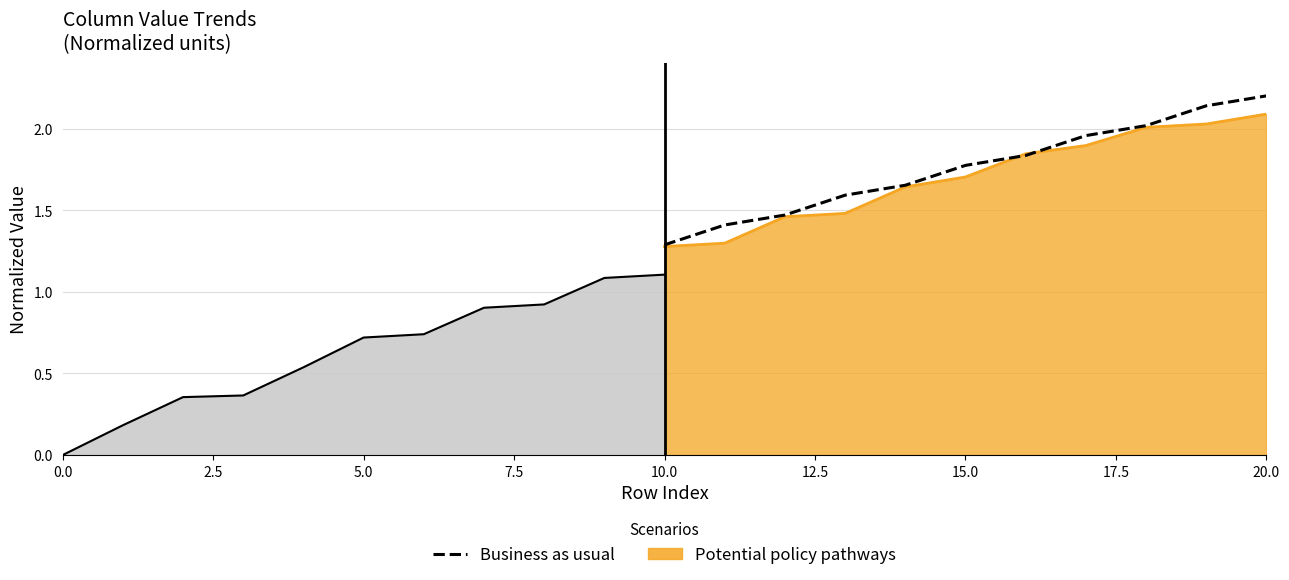

Reading right to left, list all the values displayed in this chart.

2.2	2.1	2.0	2.0	1.8	1.8	1.7	1.6	1.5	1.4	1.3